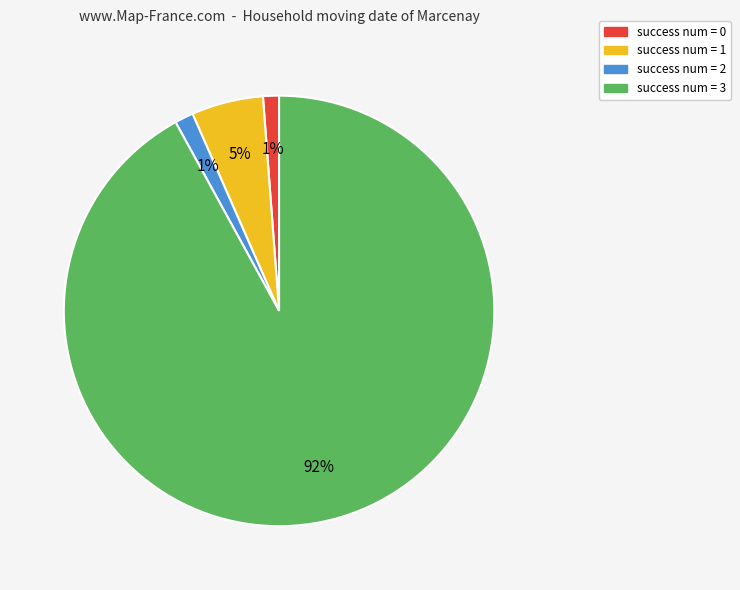

How many slices are in this pie chart?

4